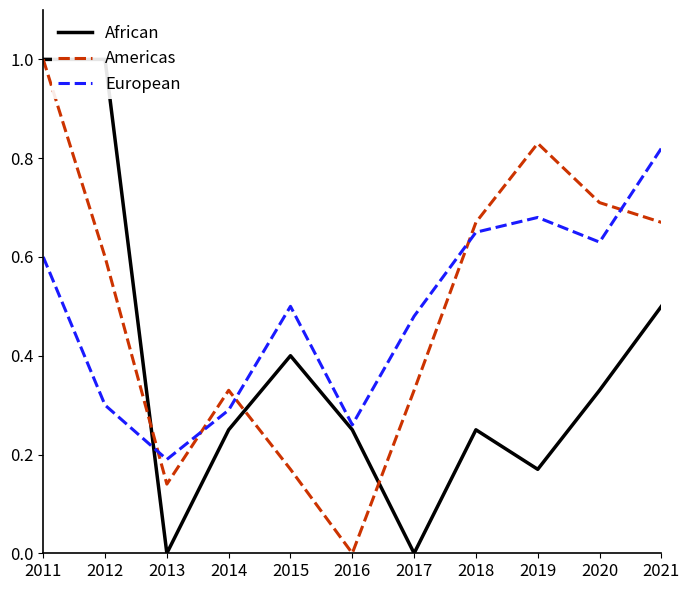

How many interior local valleys does the European series have?

3